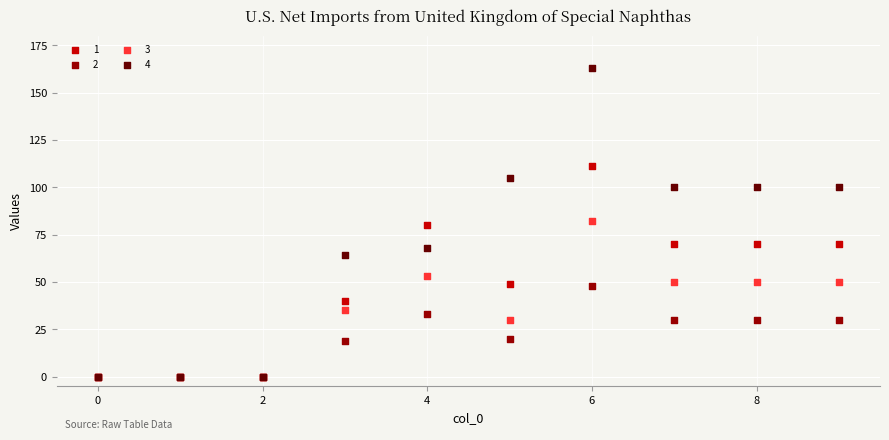

What are all the series names shown in the legend?

1, 2, 3, 4